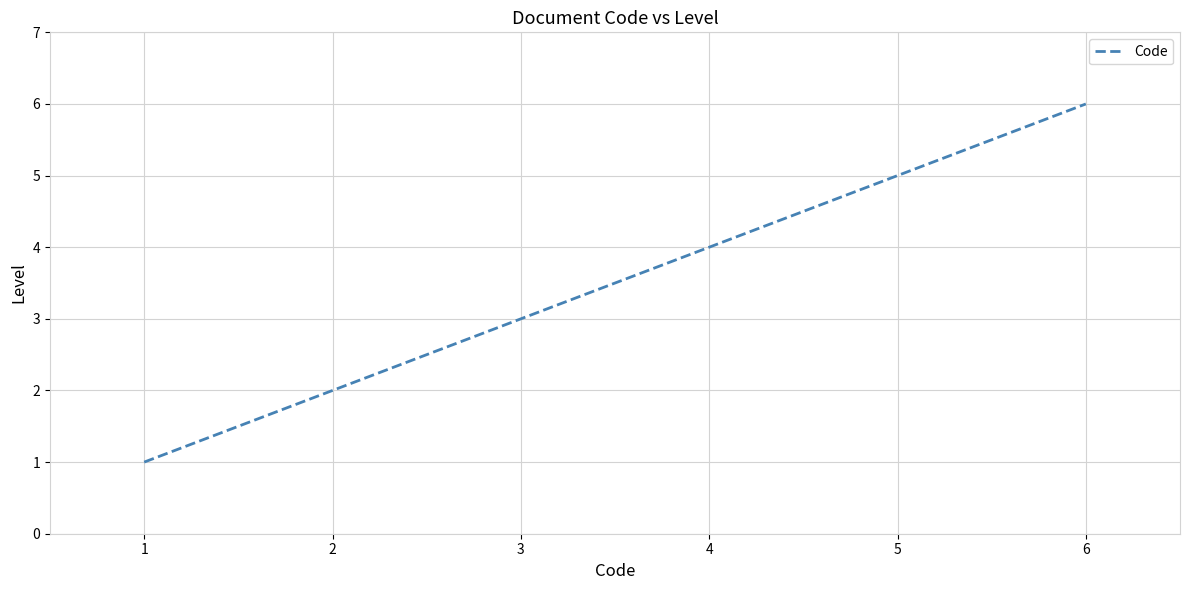

Which has a higher value, 3 or 2?

3